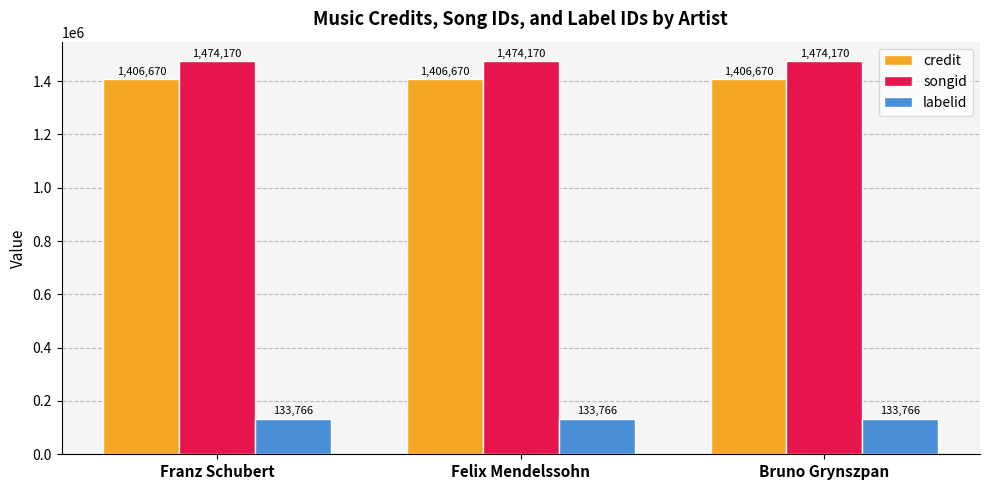

Reading right to left, extract all data points from this chart.

credit: Bruno Grynszpan=1406670	Felix Mendelssohn=1406670	Franz Schubert=1406670
songid: Bruno Grynszpan=1474170	Felix Mendelssohn=1474170	Franz Schubert=1474170
labelid: Bruno Grynszpan=133766	Felix Mendelssohn=133766	Franz Schubert=133766